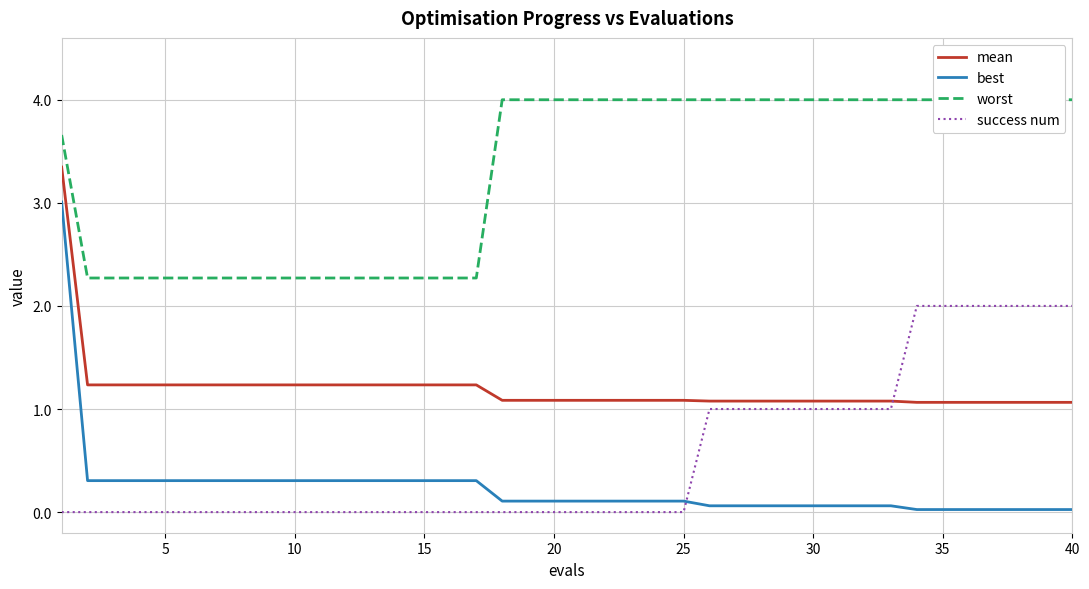

What are all the series names shown in the legend?

mean, best, worst, success num